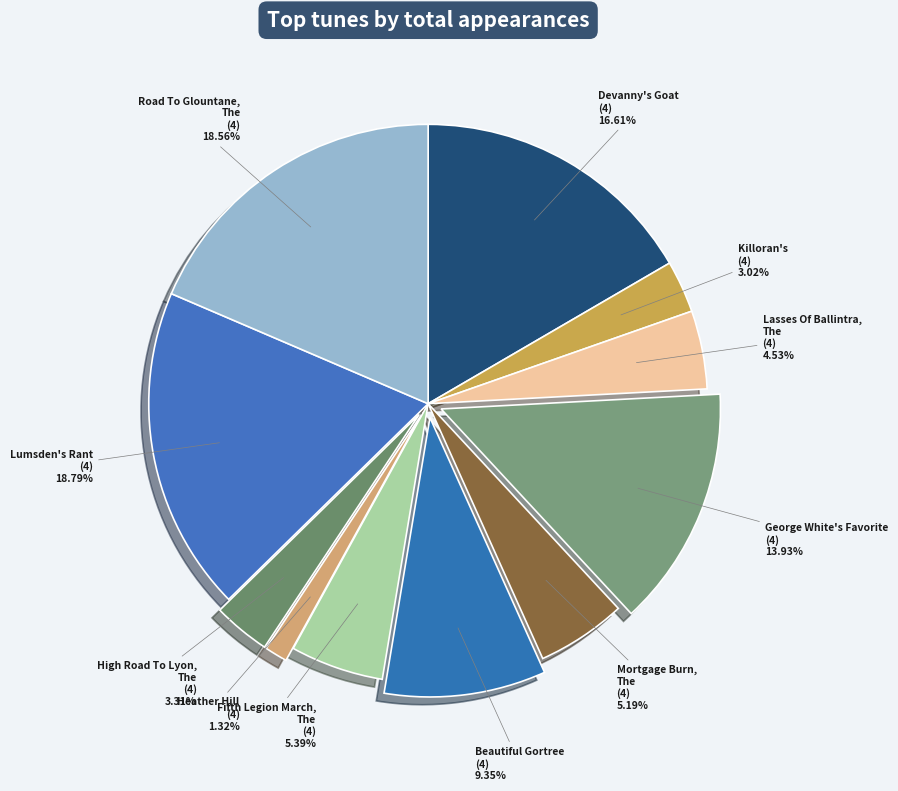

Between Heather Hill (4) and Mortgage Burn, The (4), which is larger?

Mortgage Burn, The (4)